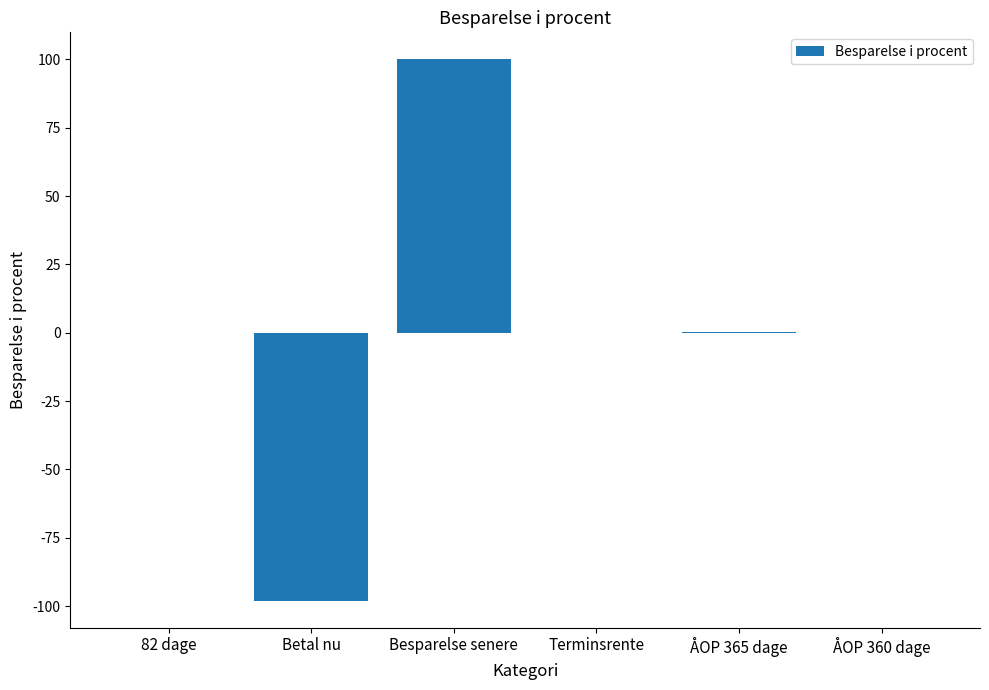

What is the change in value from Betal nu to Terminsrente?

+98.0